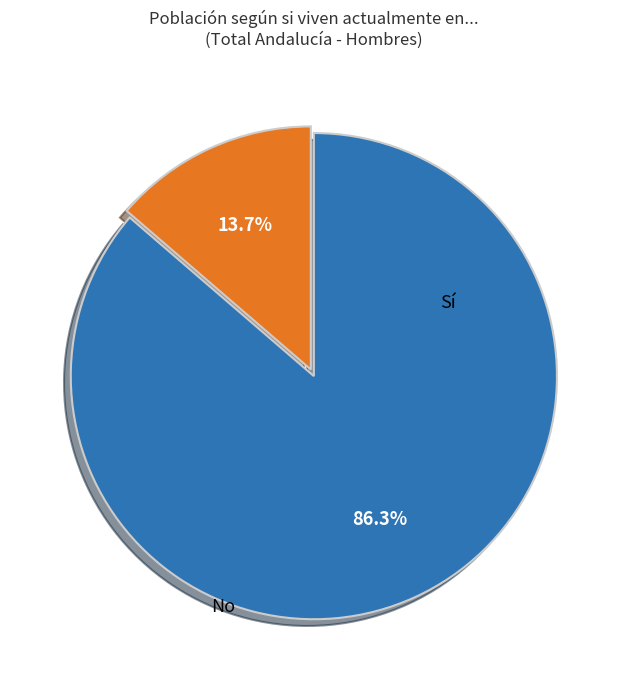

Does any single category account for the majority?

Yes